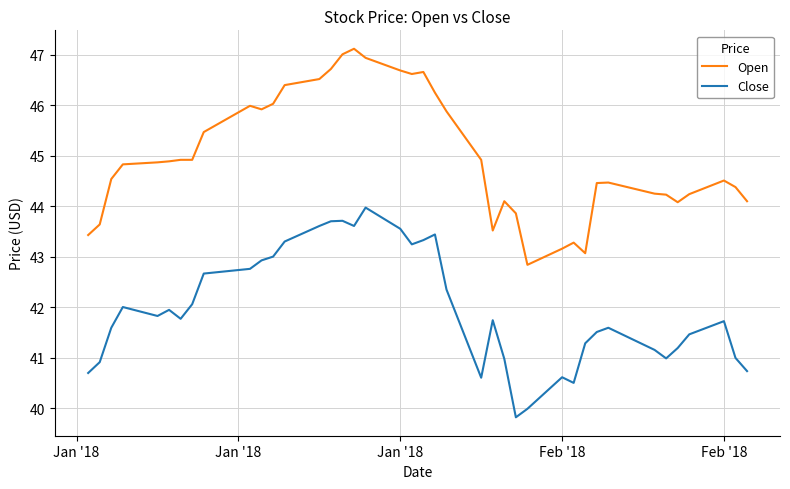

What is the highest value of the Open series?

47.1